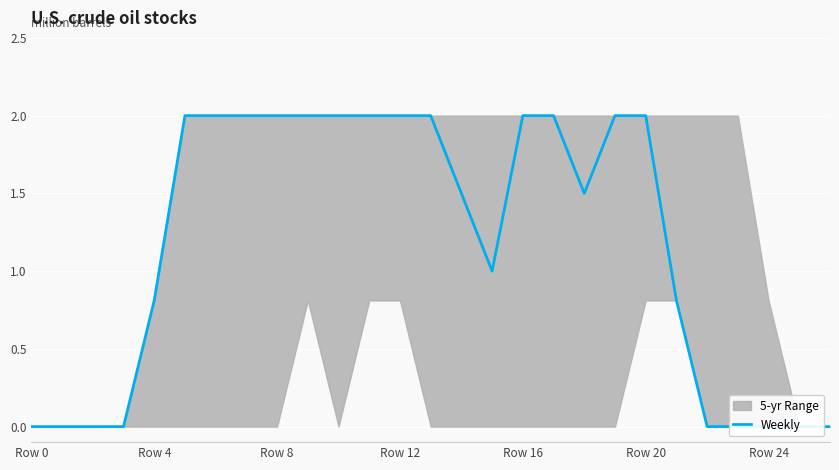

True or false: the data shows 3.0 at Row 16.

False